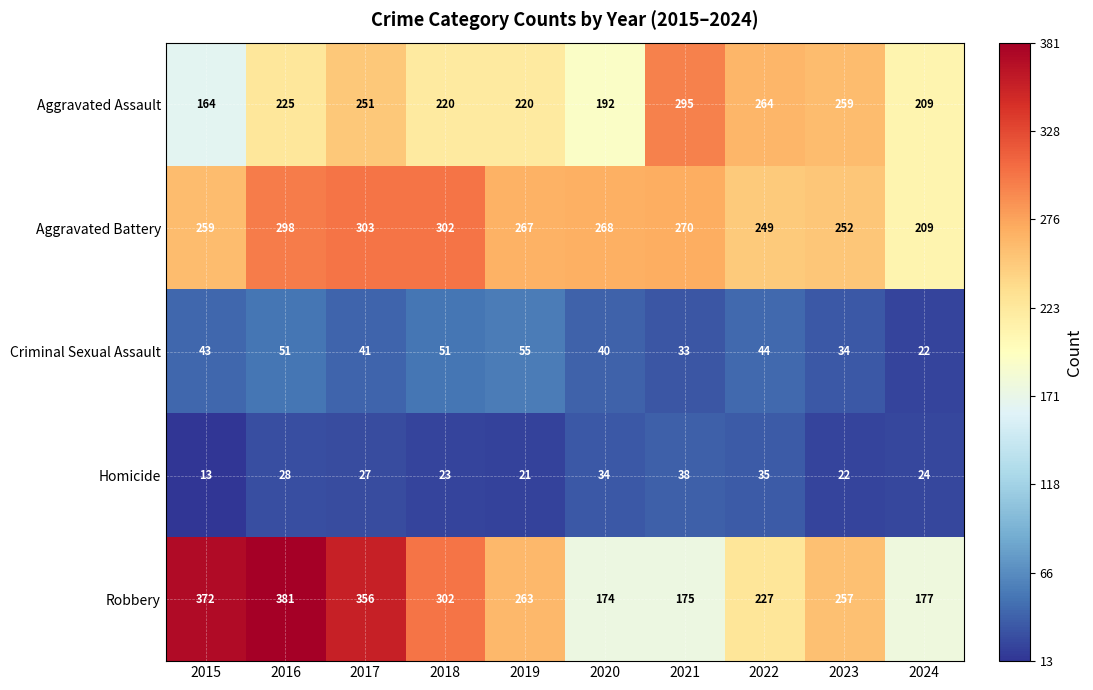

At which category is the sum across all series the highest?

2016